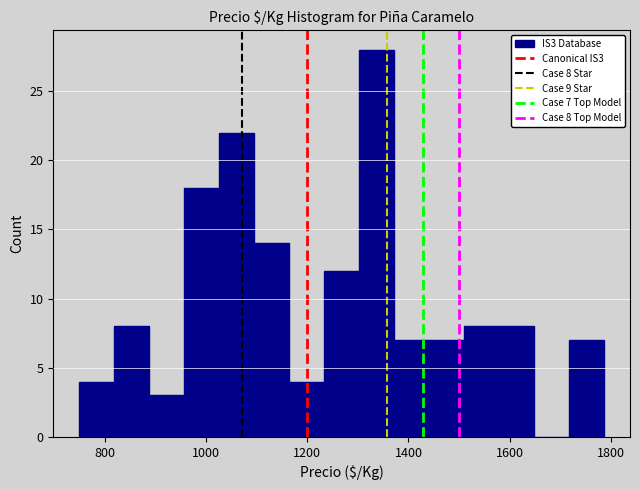

Read against the x-axis, roughly where is the centre of the tallest bar?

1340